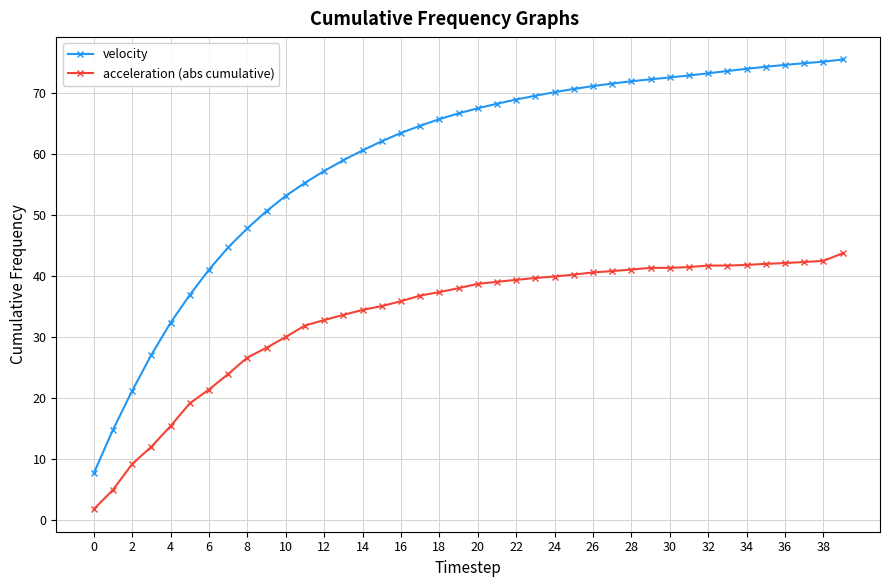

What is the highest value of the acceleration (abs cumulative) series?

43.7